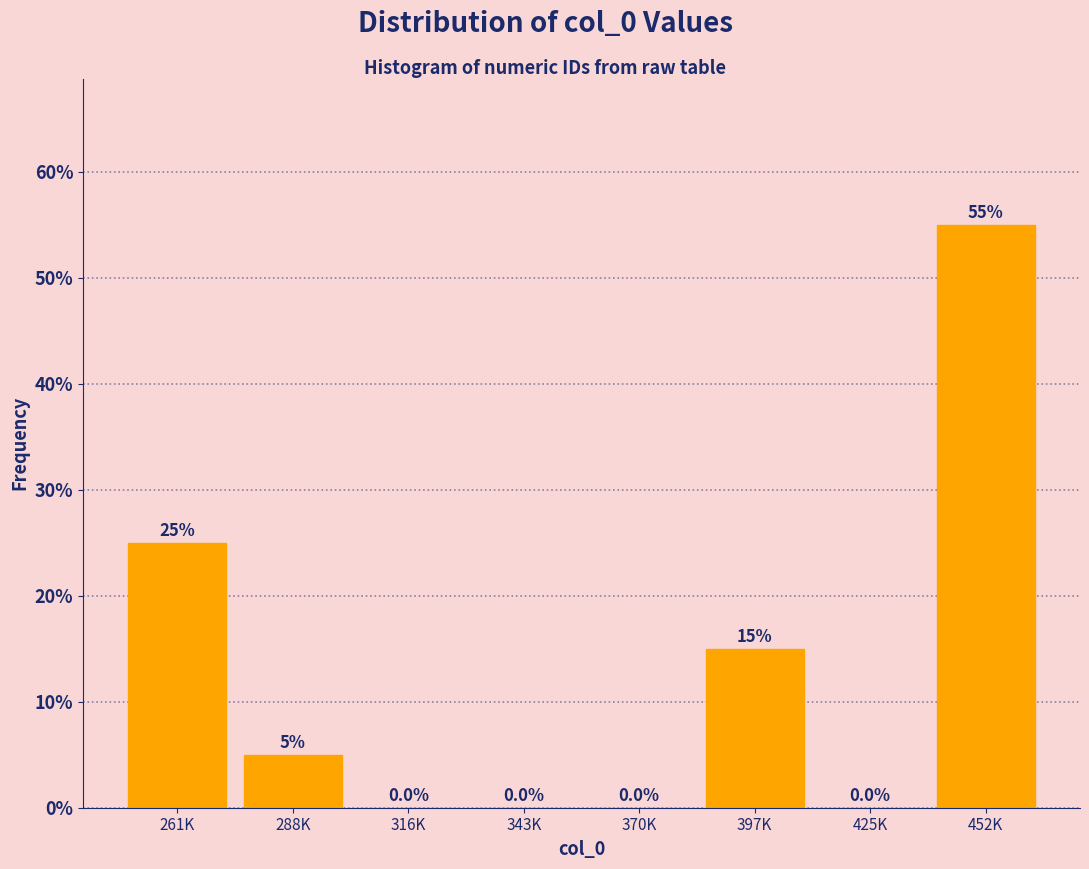

Reading left to right, transcribe all the data shown in this chart.

261K=25.0	288K=5.0	316K=0.0	343K=0.0	370K=0.0	397K=15.0	425K=0.0	452K=55.0